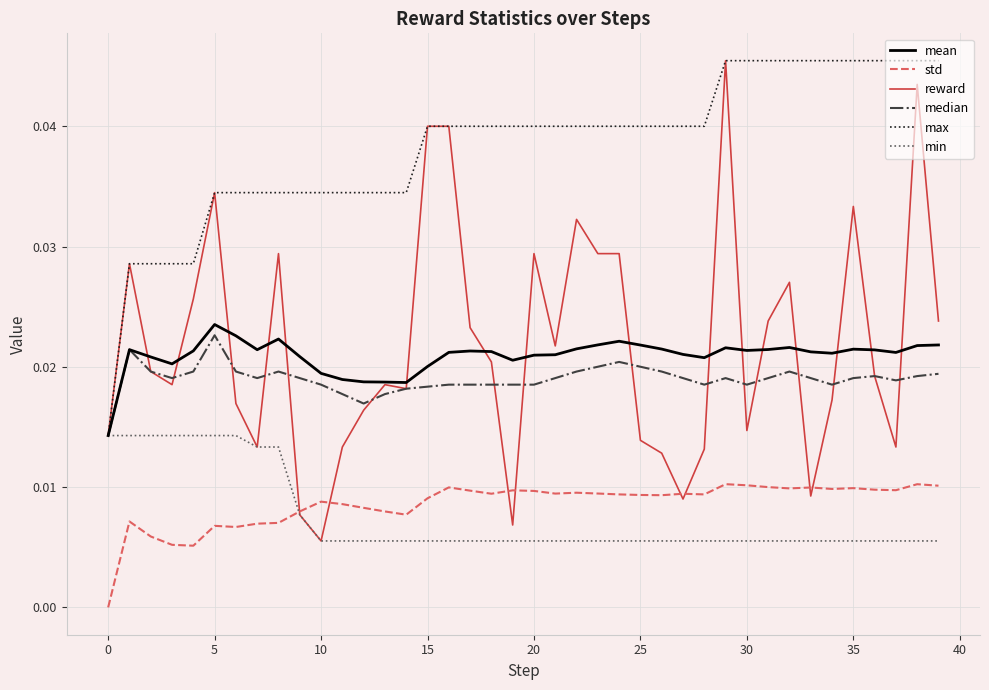

Which series has the largest range (max minus min)?

reward